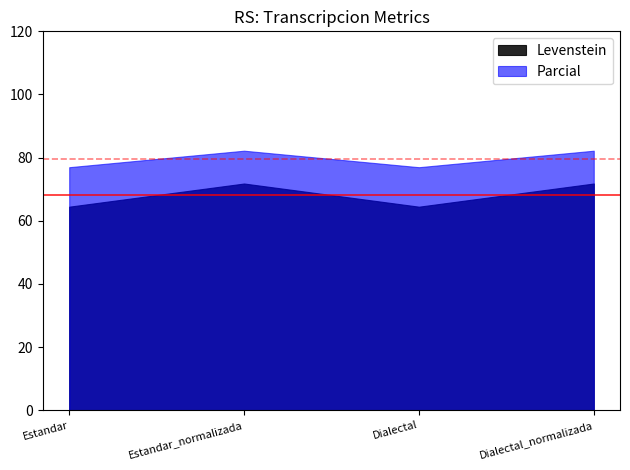

At which category is the sum across all series the highest?

Estandar_normalizada